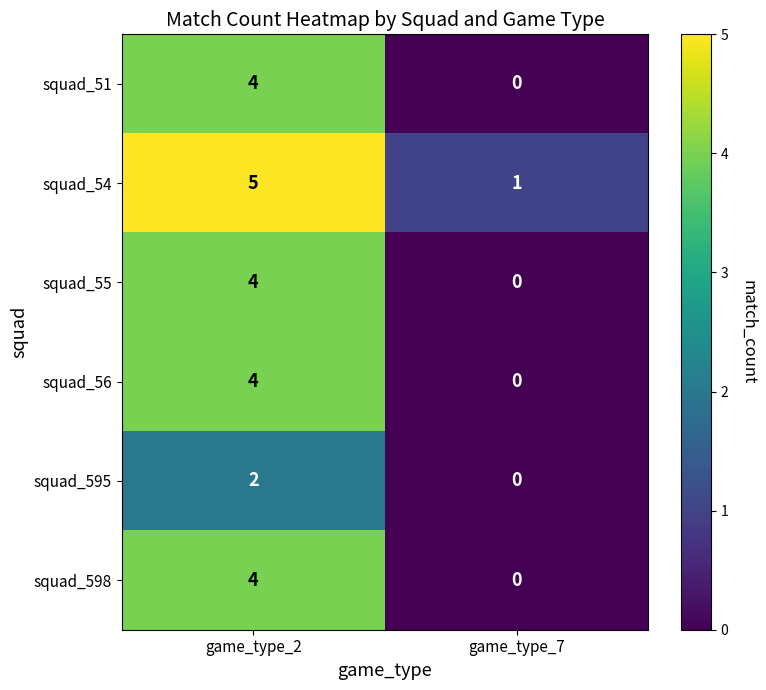

What is the sum of all squad_55 values?

4